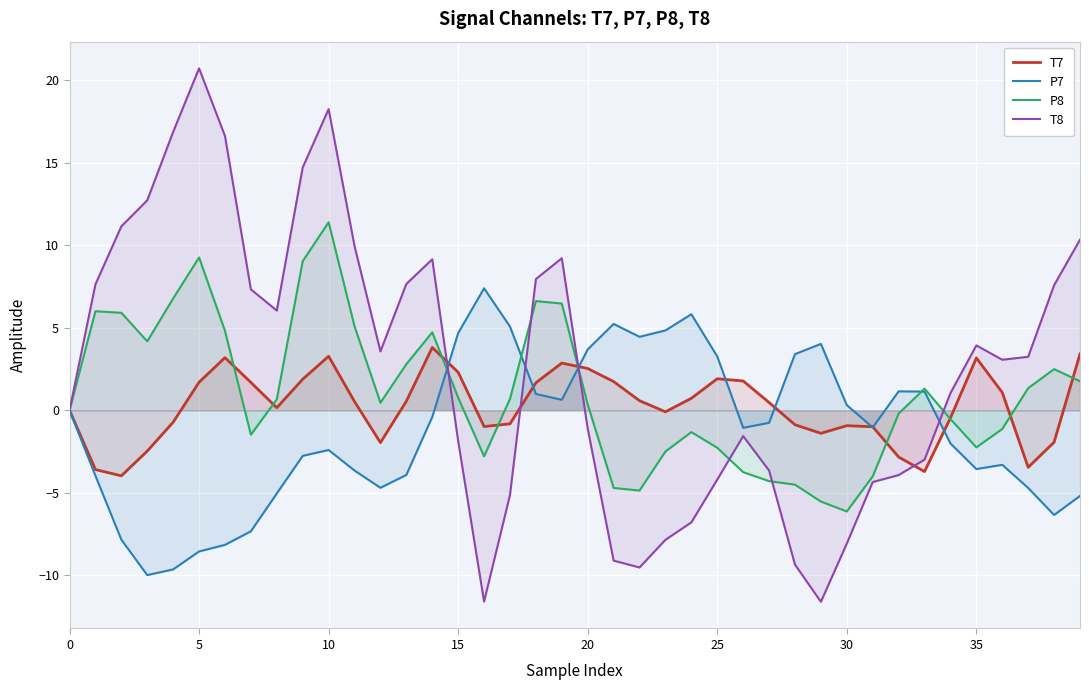

The P7 series shows 1.6 at 18. True or false?

False